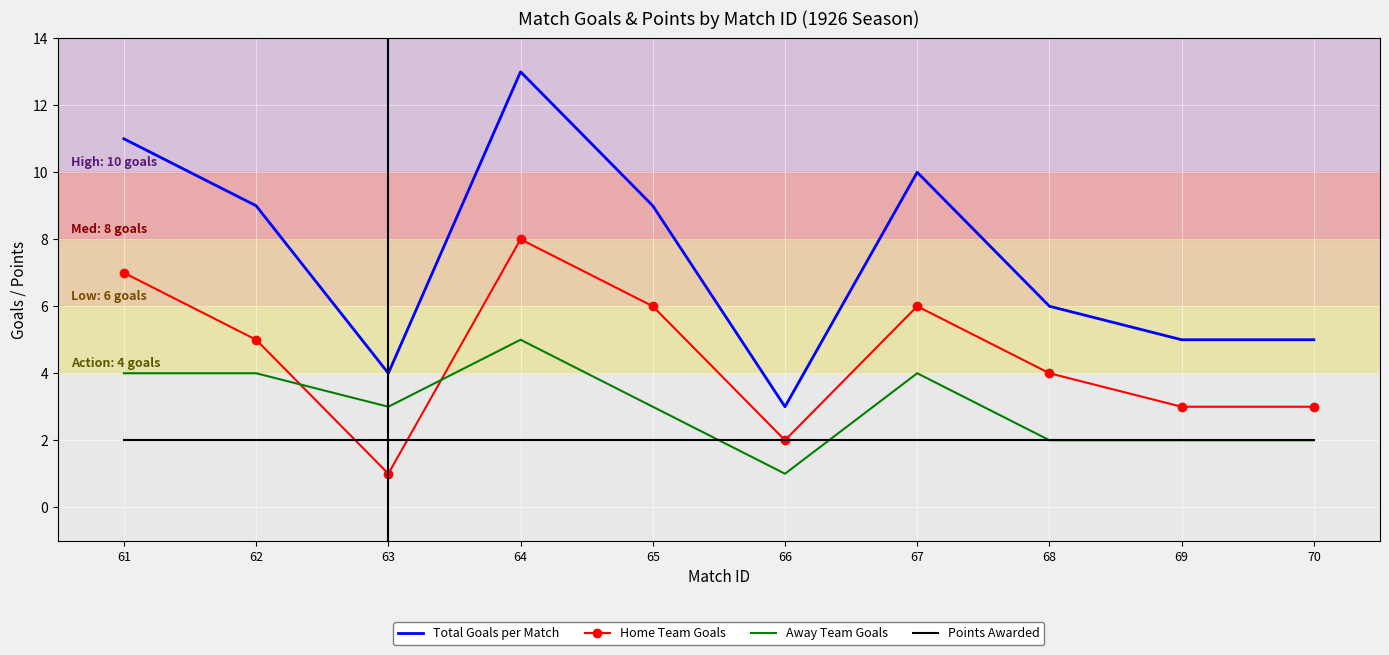

What is the spread (max minus min) of values at 69?

3